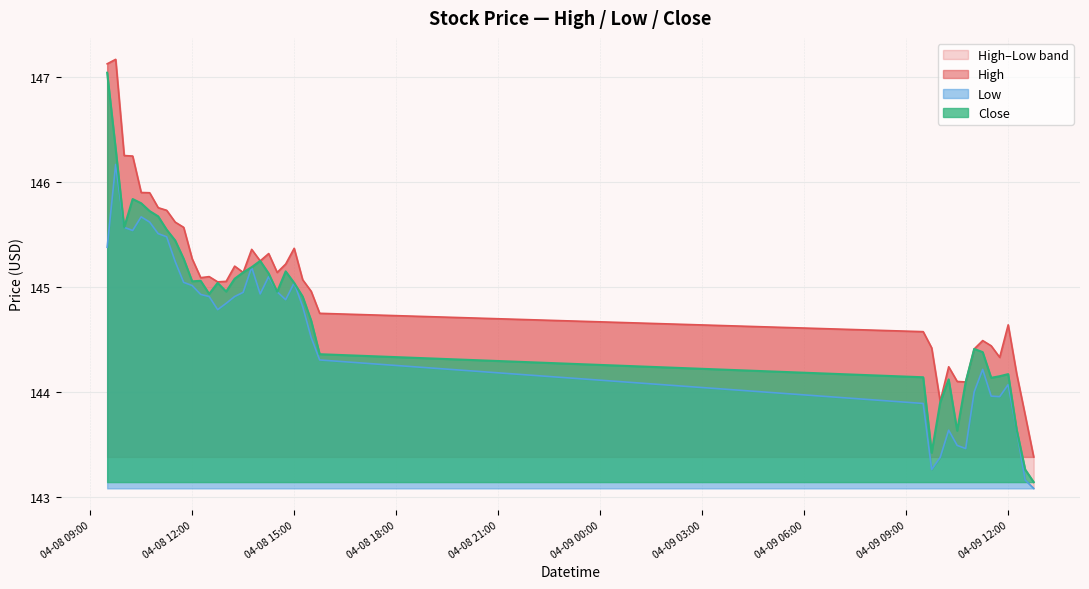

The value of High at 2024-04-08 10:00 is 146.3. True or false?

True